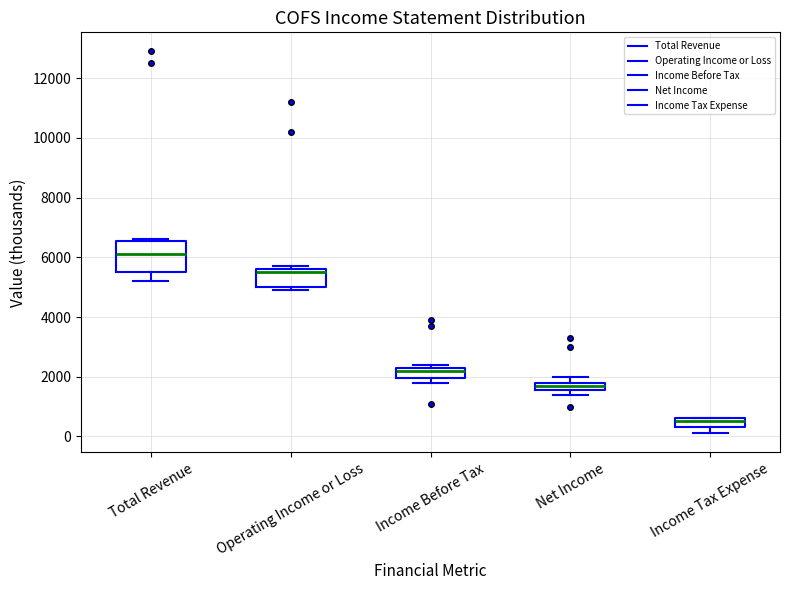

Where is the upper edge of the box for Income Before Tax on the y-axis? The values are not printed on the chart, so give them approximately, as read against the axis.

2400